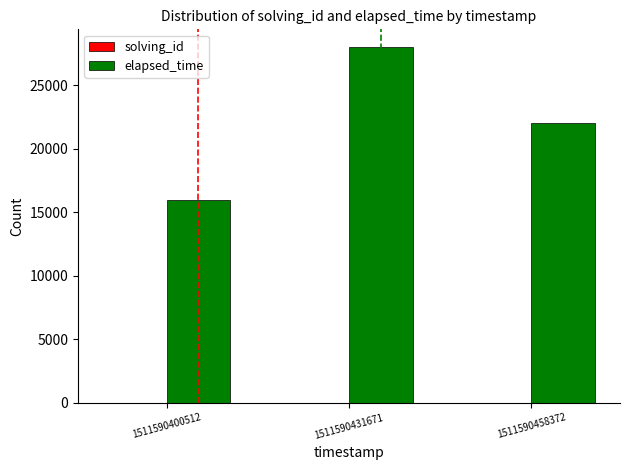

Which series changed the most between 1511590400512 and 1511590458372?

elapsed_time